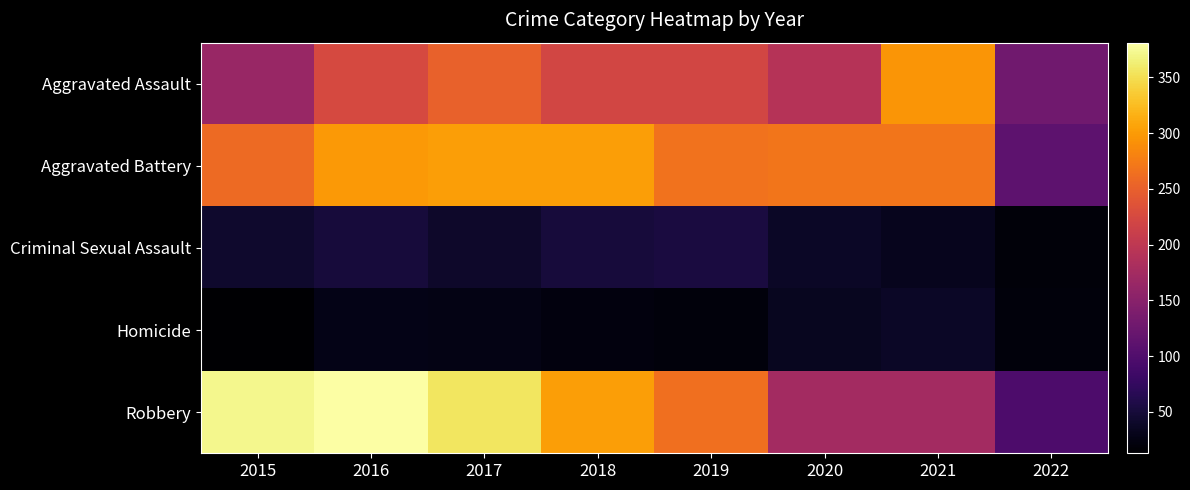

Which label corresponds to the largest value in the chart?

2016